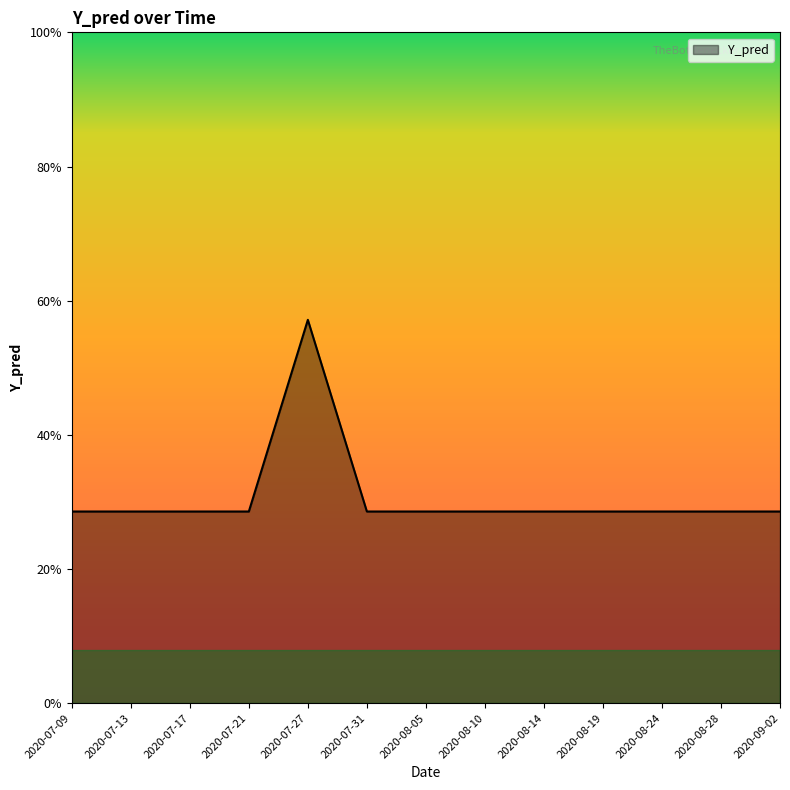

Is this an area chart (filled region under the line)?

Yes